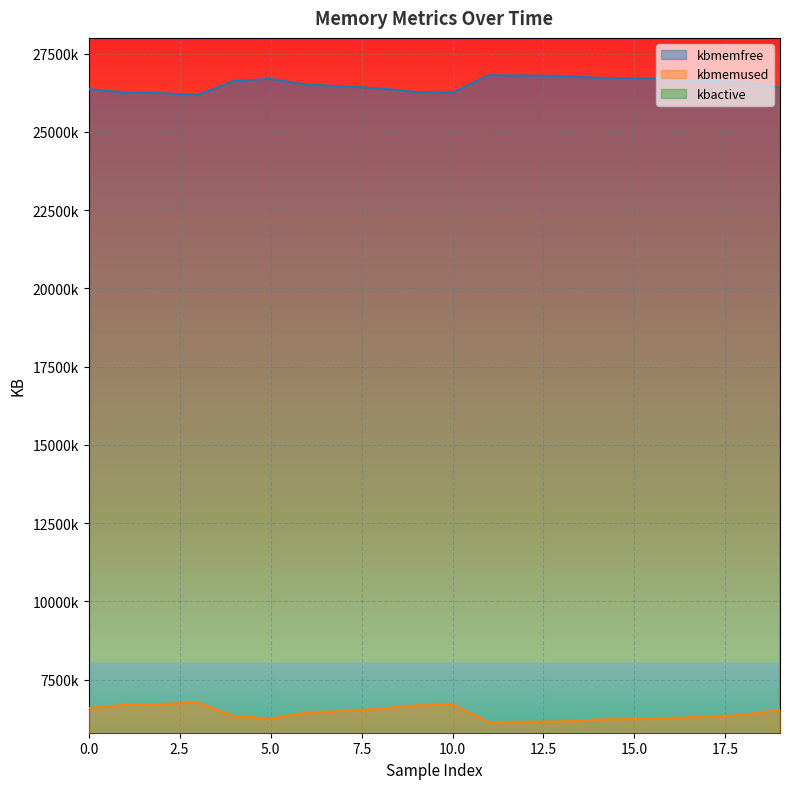

Reading left to right, list all the values displayed in this chart.

kbmemfree: 26360440	26256868	26235120	26174516	26623720	26691244	26503532	26452936	26383712	26272220	26246120	26808000	26794564	26784956	26720924	26714168	26677796	26638792	26577628	26415008
kbmemused: 6586480	6690052	6711800	6772404	6323200	6255676	6443388	6493984	6563208	6674700	6700800	6138920	6152356	6161964	6225996	6232752	6269124	6308128	6369292	6531912
kbactive: 3745140	3848260	3870640	3931180	3483368	3606976	3736628	3787396	3856644	3967712	3986108	3510980	3529440	3530168	3534764	3536508	3540148	3579116	3581572	3665504